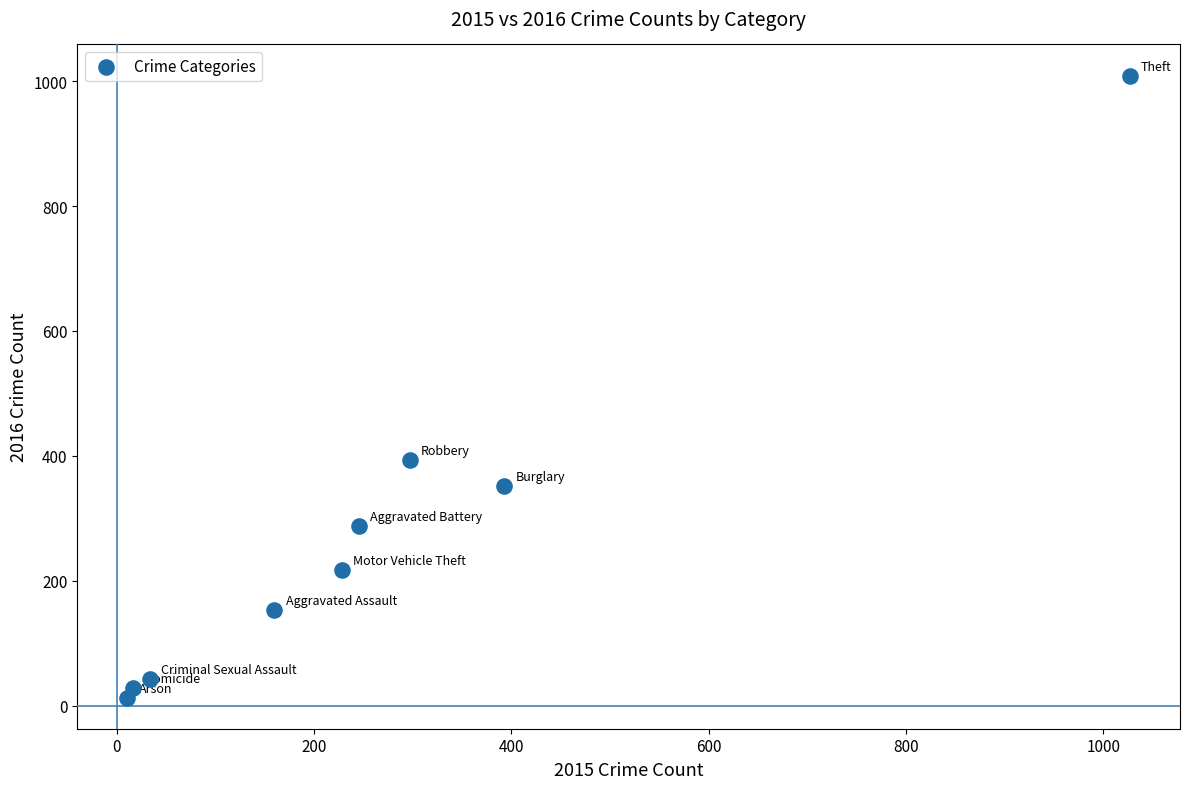

What is the range of X values (max minus min)?

1016